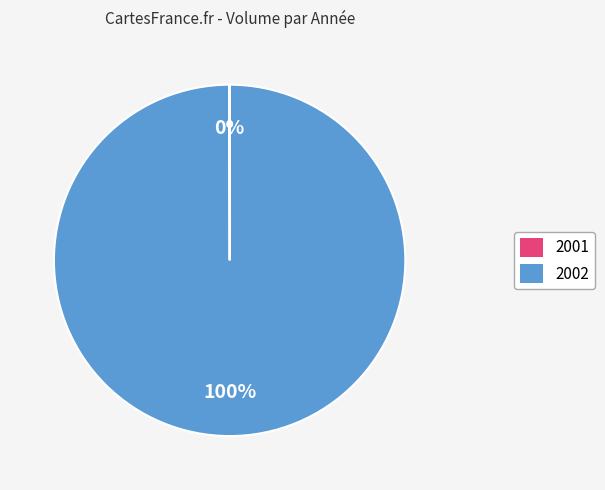

Which category has the biggest portion of the pie?

2002